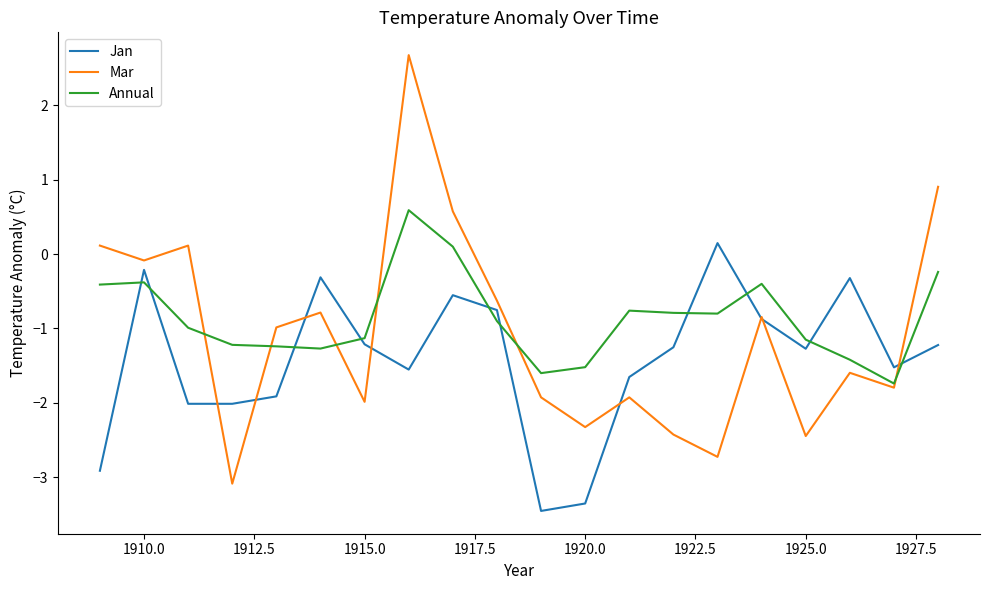

List the series in order of their peak value, lowest first.

Jan, Annual, Mar